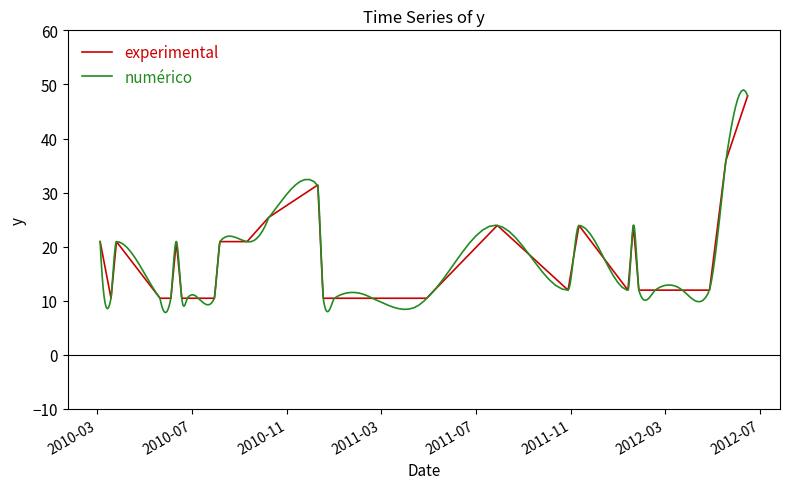

How many data points are less than 11?

11